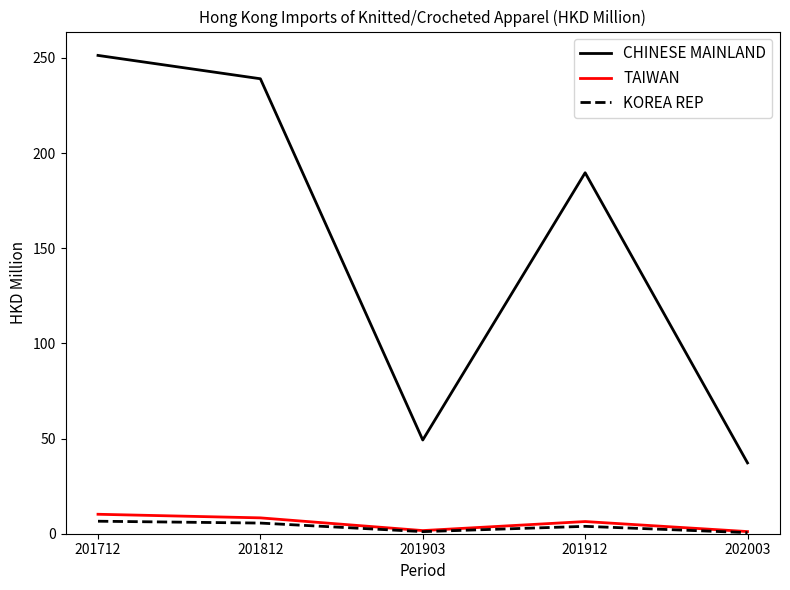

In TAIWAN, how many points are lower than both neighbors (excluding endpoints)?

1